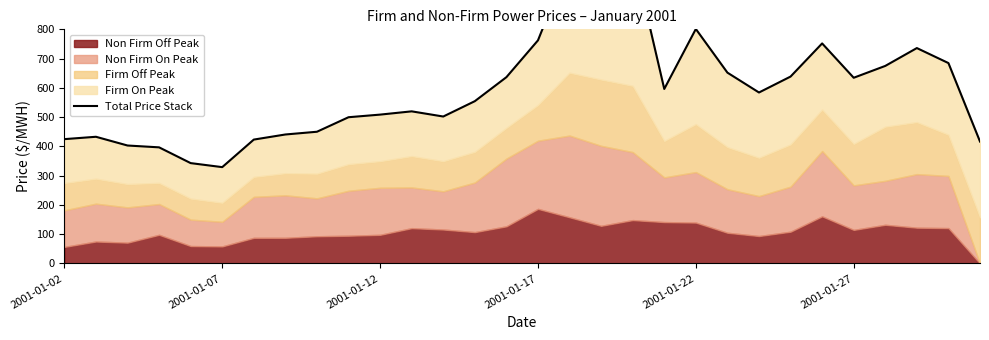

What is the maximum value shown in the chart?

1080.9